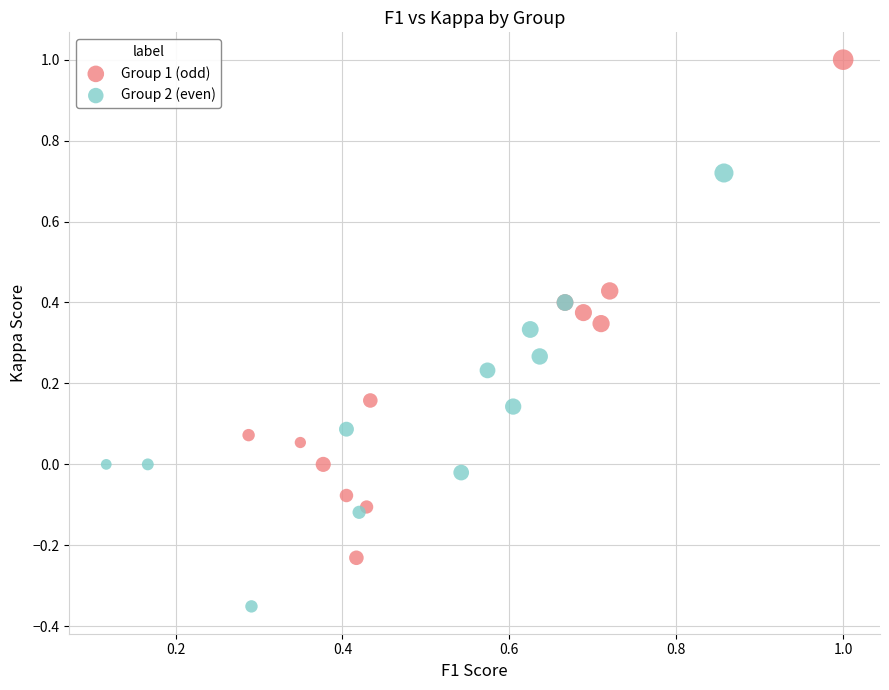

Which series has the largest Y range (max minus min)?

Group 1 (odd)